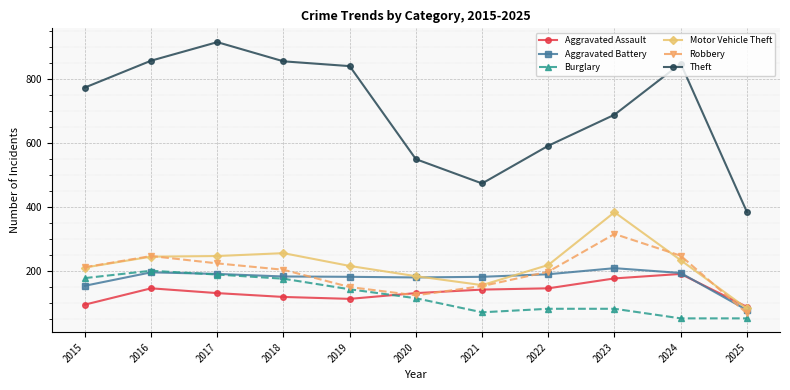

Which series has the largest total across all categories?

Theft